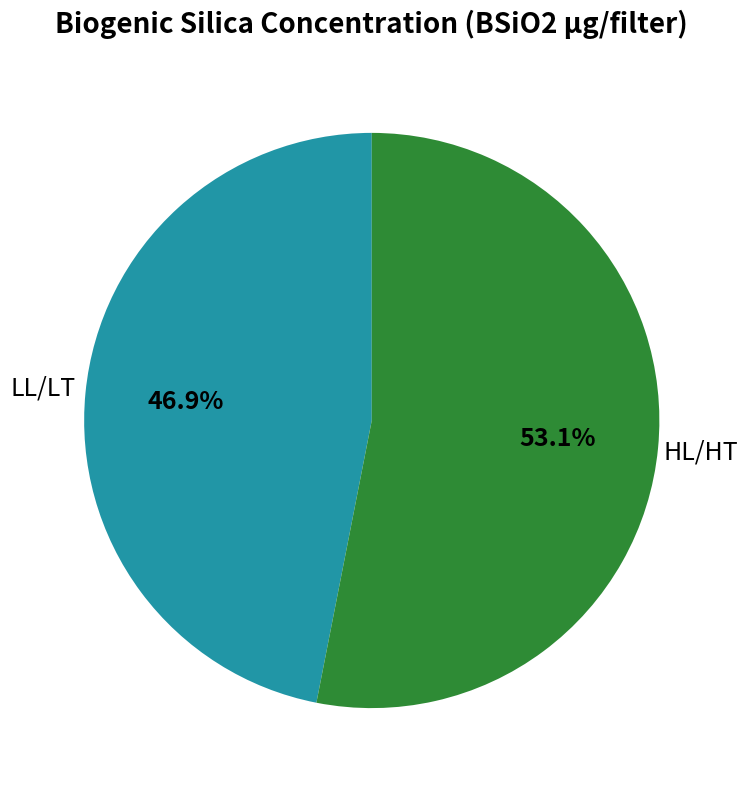

Is there a majority slice in this chart?

Yes